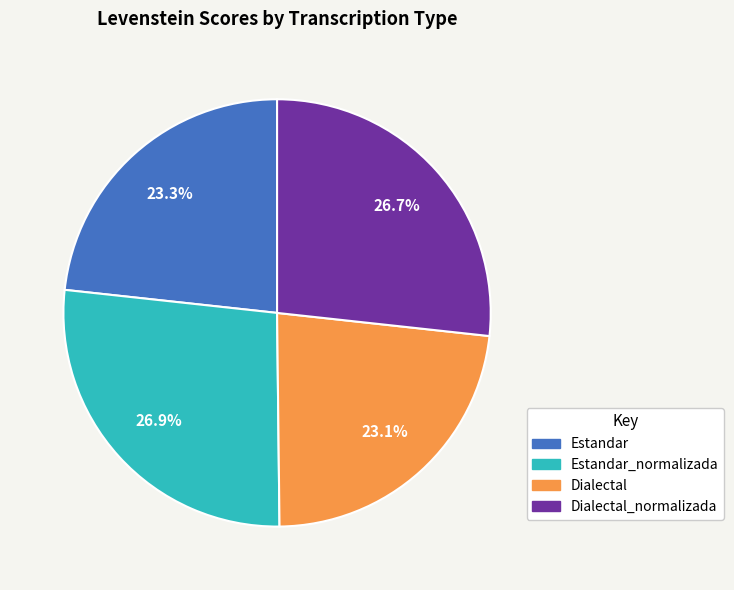

Count the number of slices in the pie.

4